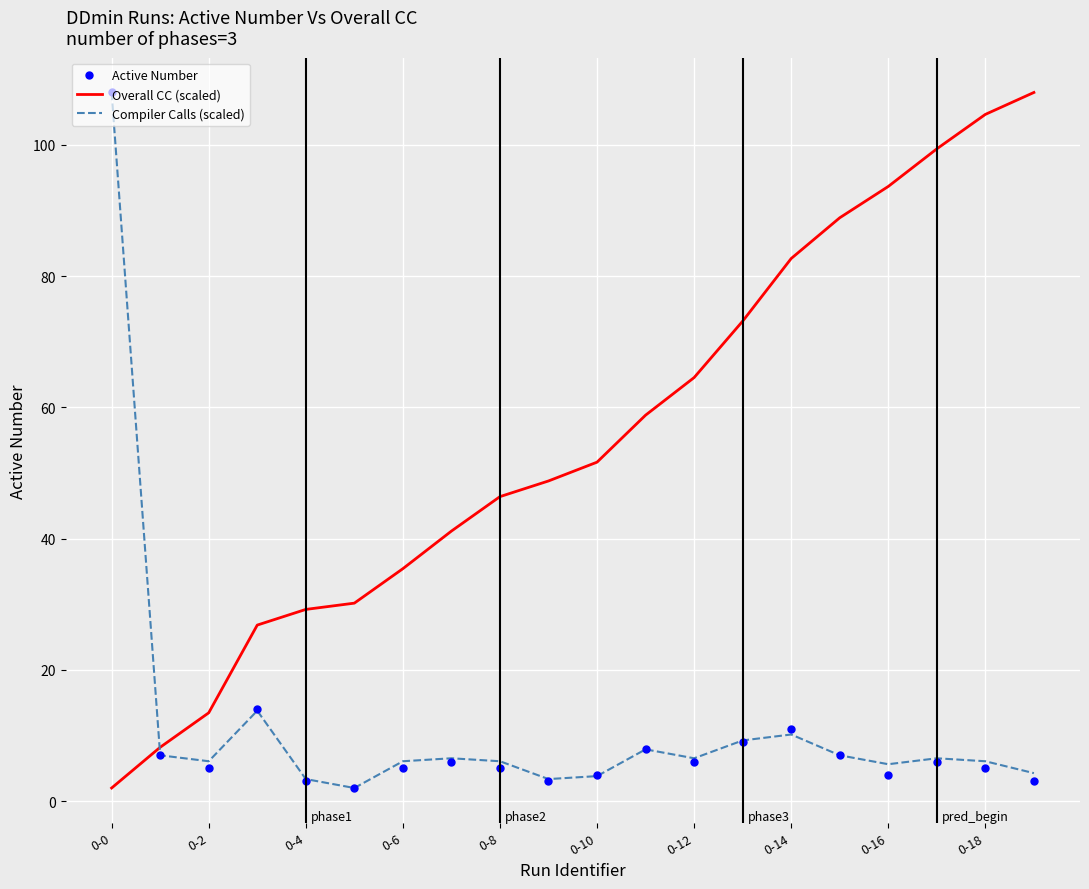

What is the maximum value for Active Number?

108.0